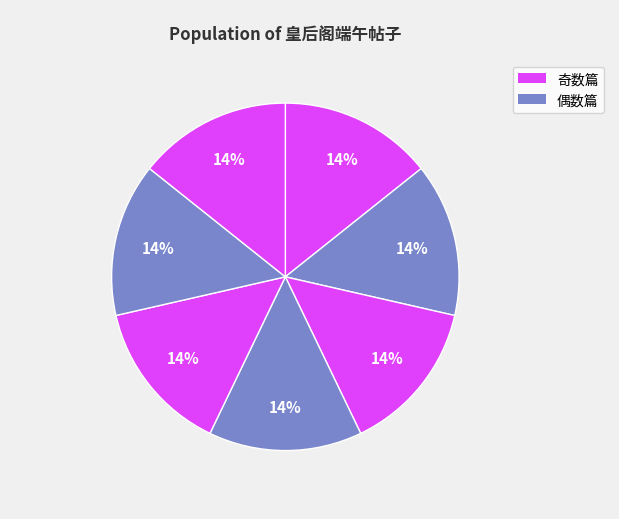

Which slice is the smallest?

皇后阁端午帖子 其七